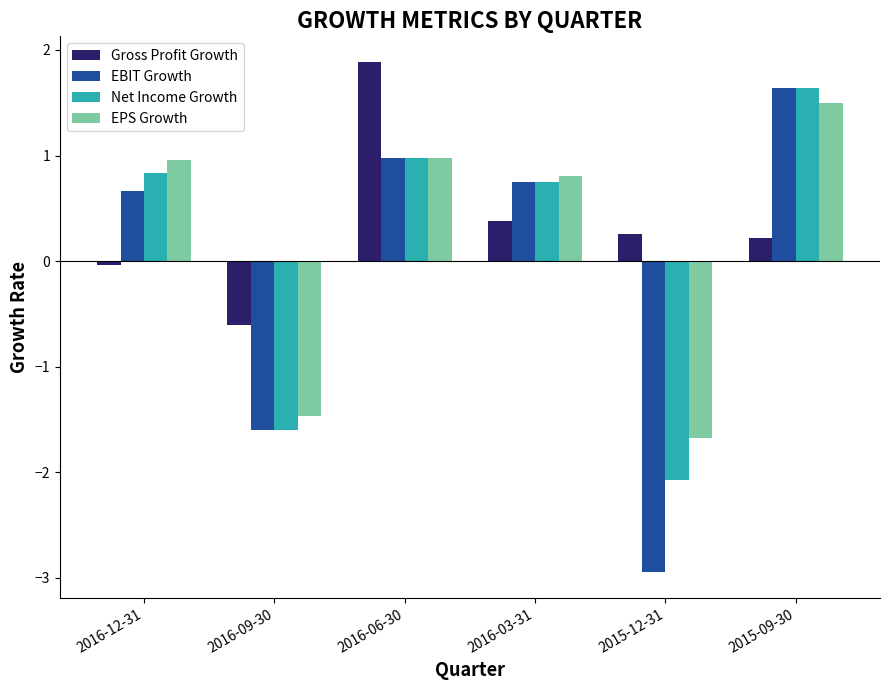

Is it true that Net Income Growth equals 0.4 at 2016-03-31?

False